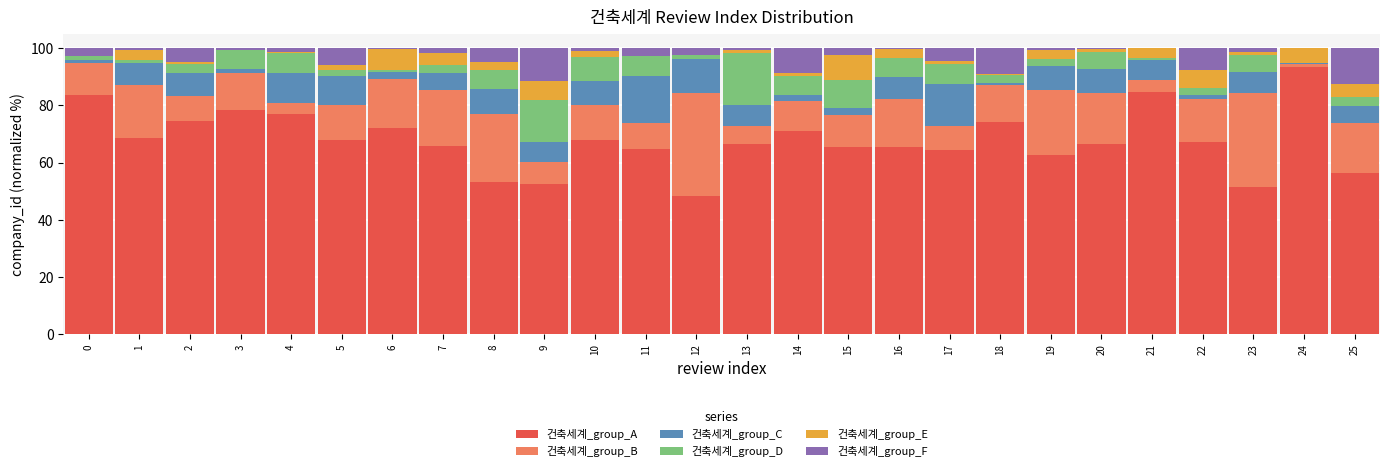

What is the sum of all 건축세계_group_A values?

1762.6